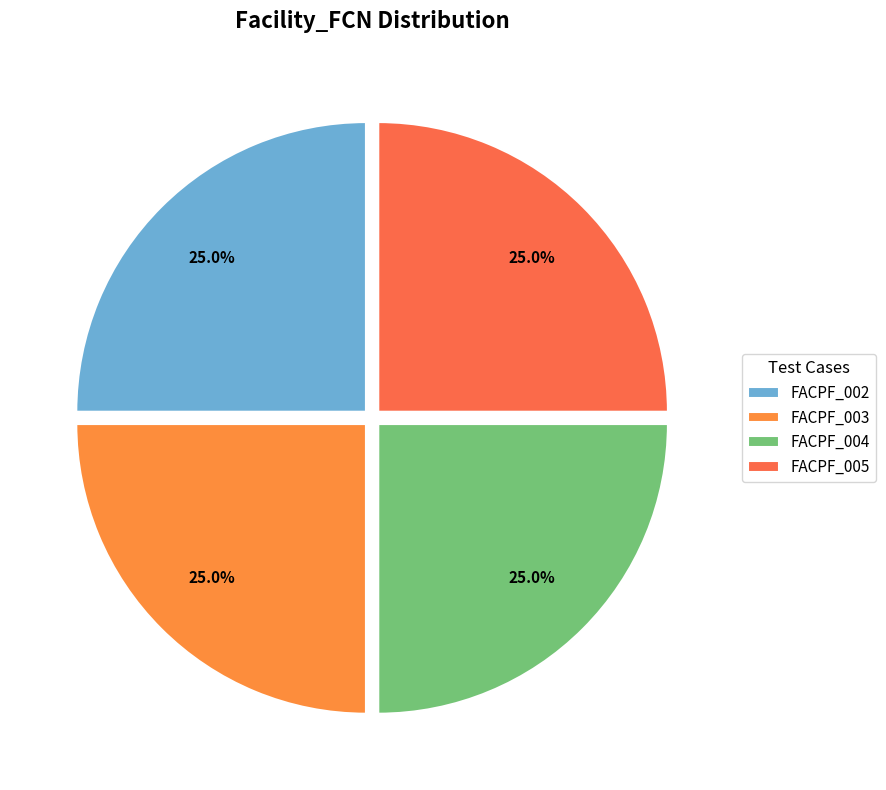

Does any single category account for the majority?

No